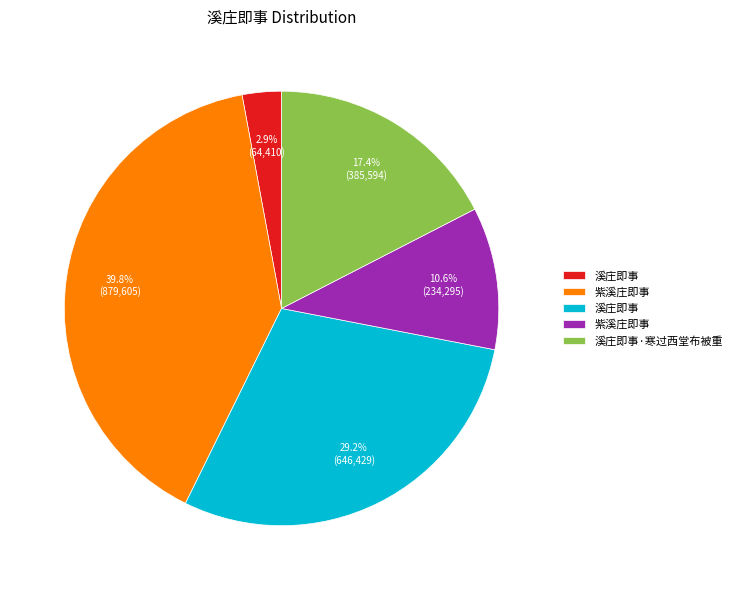

Is there any slice that represents more than half of the pie?

No